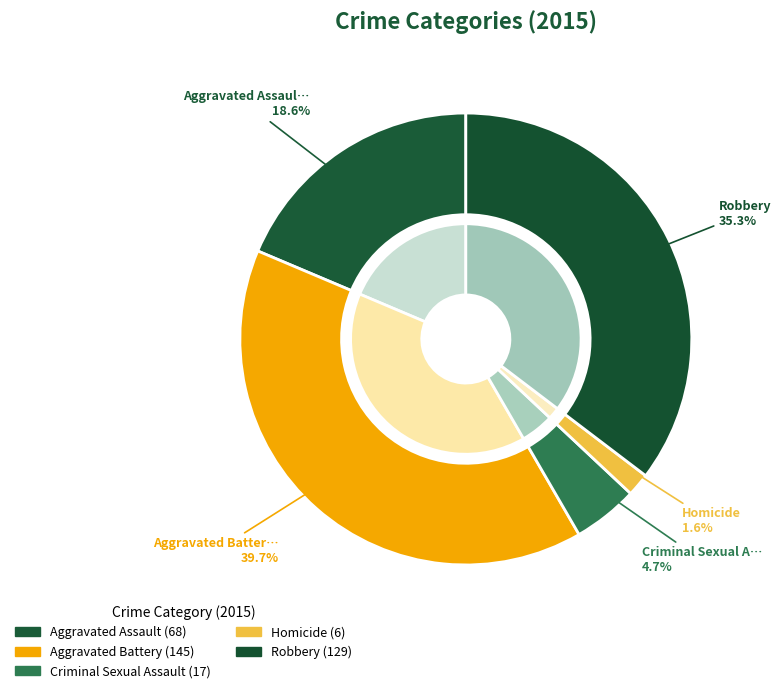

How many segments does this pie chart have?

5